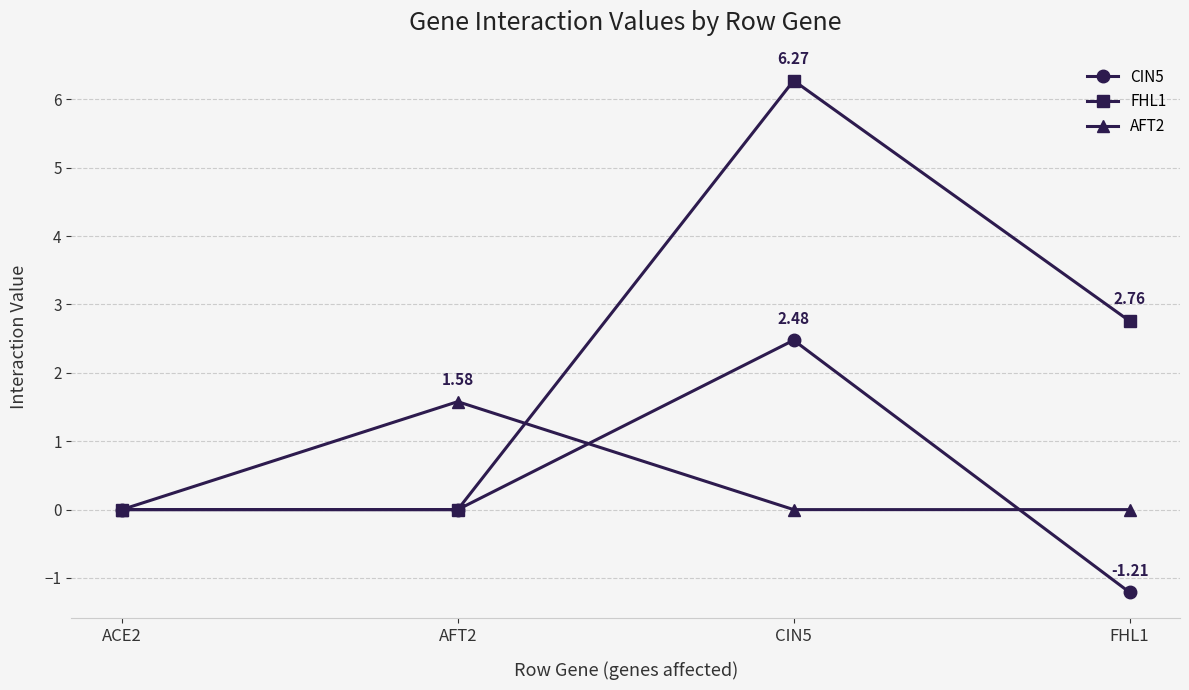

What is the label of the 2nd point from the right?

CIN5